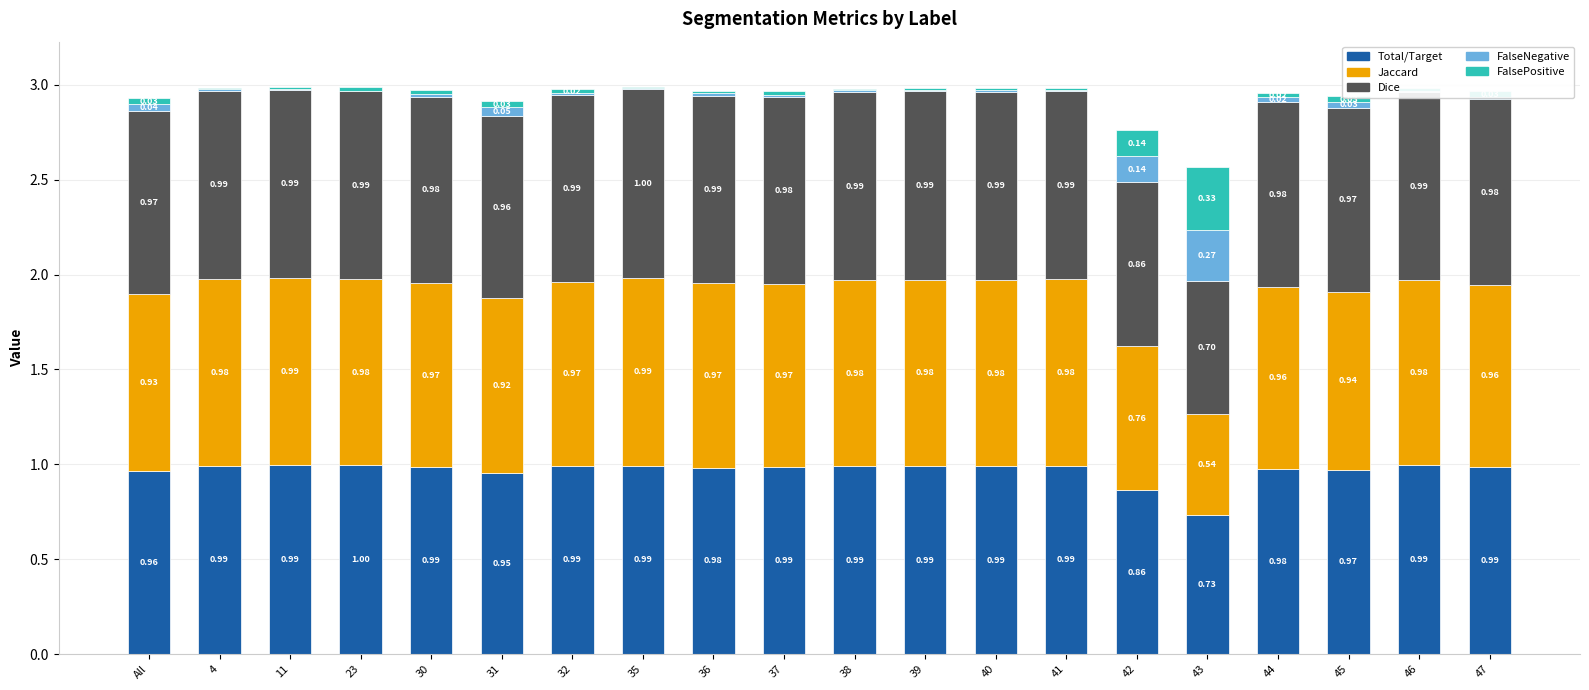

At which category is the sum across all series the highest?

35